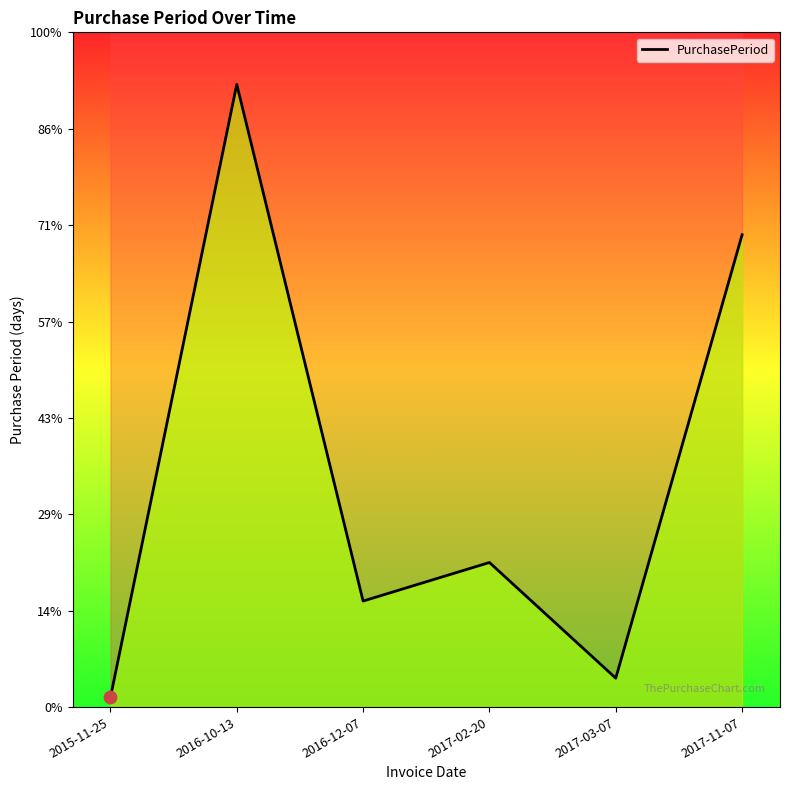

What is the change in value from 2015-11-25 to 2016-12-07?

+50